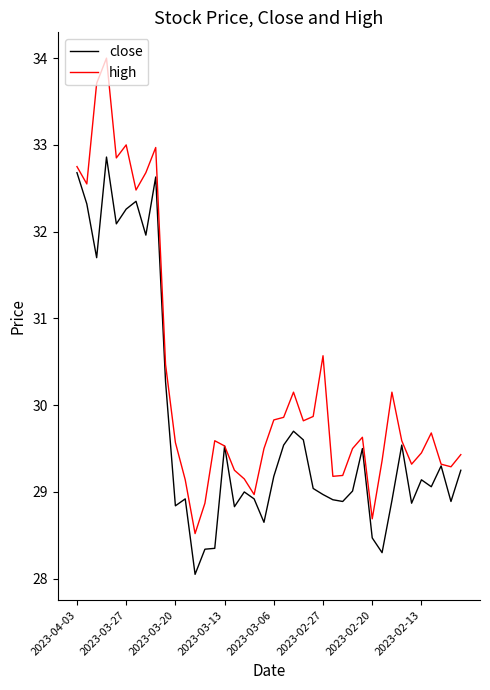

Which series has the largest range (max minus min)?

high